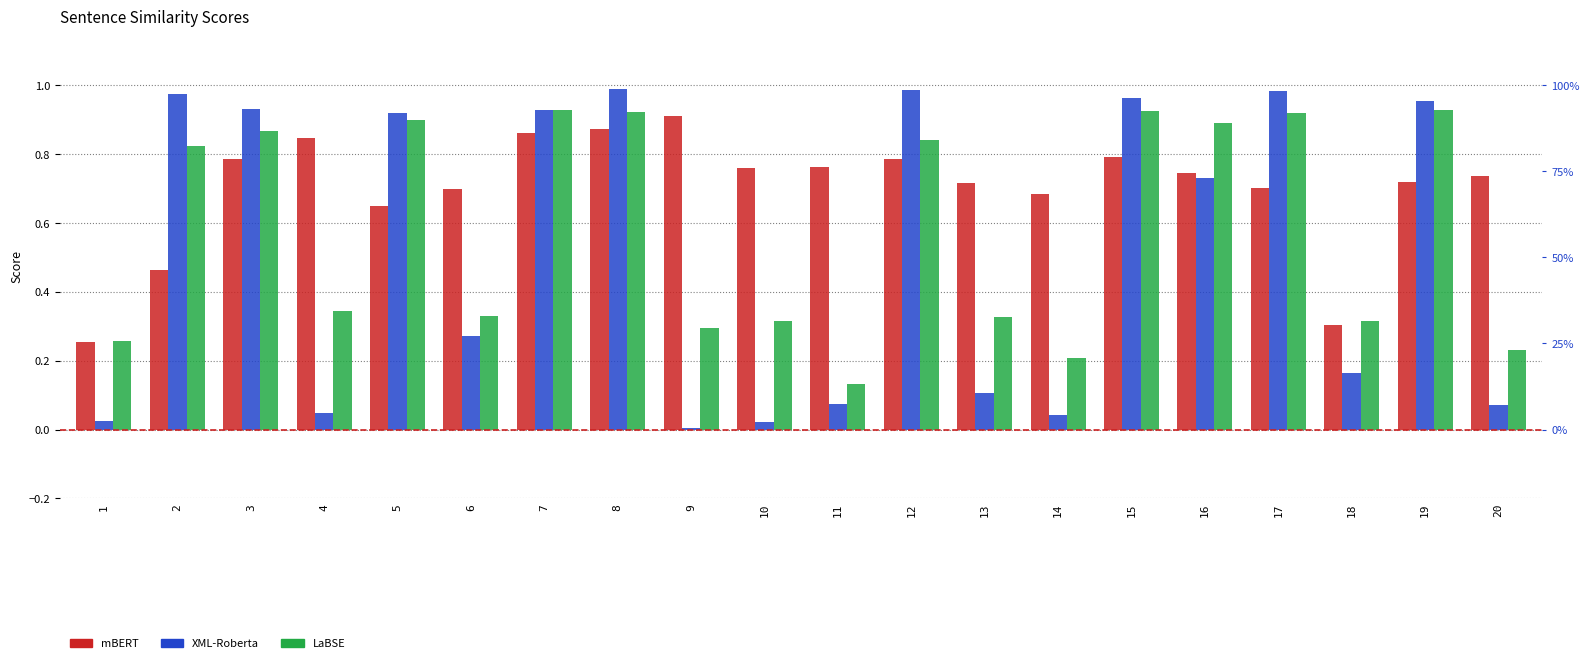

Rank the categories by LaBSE value from highest to lowest.

19, 7, 15, 8, 17, 5, 16, 3, 12, 2, 4, 6, 13, 18, 10, 9, 1, 20, 14, 11